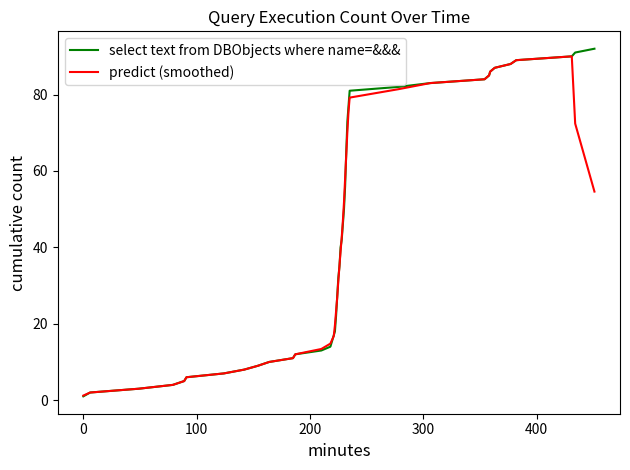

What is the average value of the predict (smoothed) series?

42.2